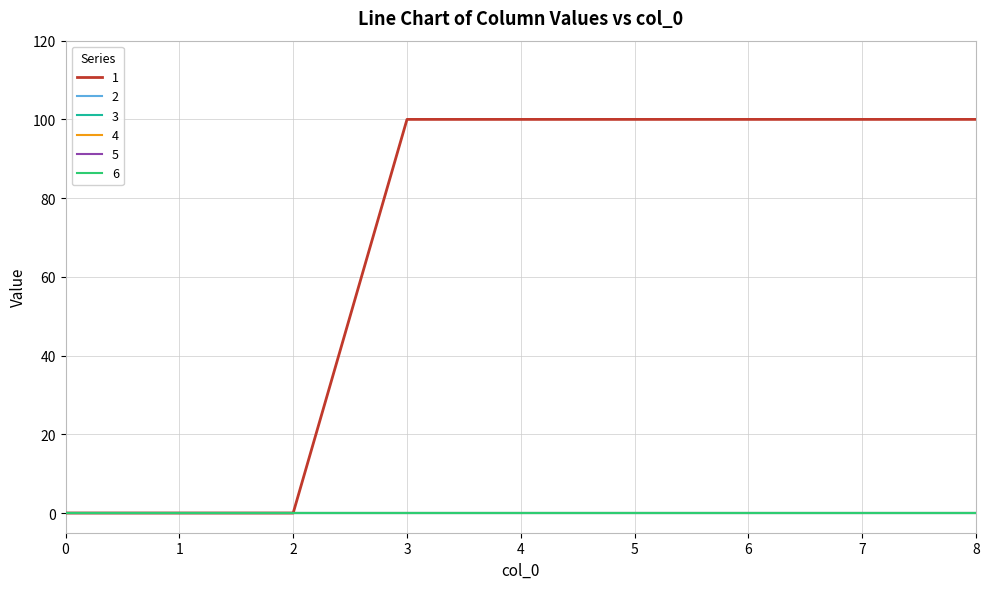

Does the chart have visible grid lines?

Yes